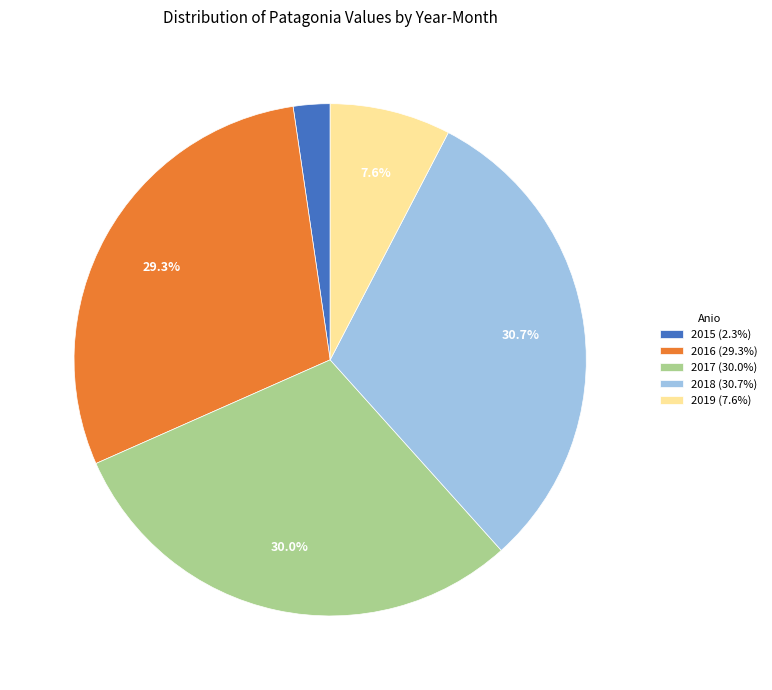

What percentage is NOT represented by 2017 (30.0%)?

70.0%